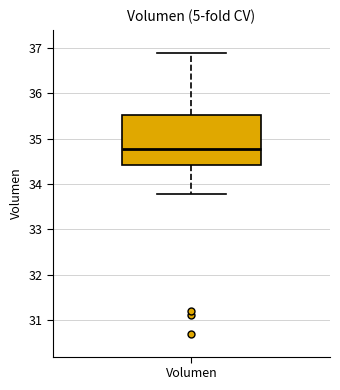

Where is the lower edge of the box for Volumen on the y-axis? The values are not printed on the chart, so give them approximately, as read against the axis.

34.4